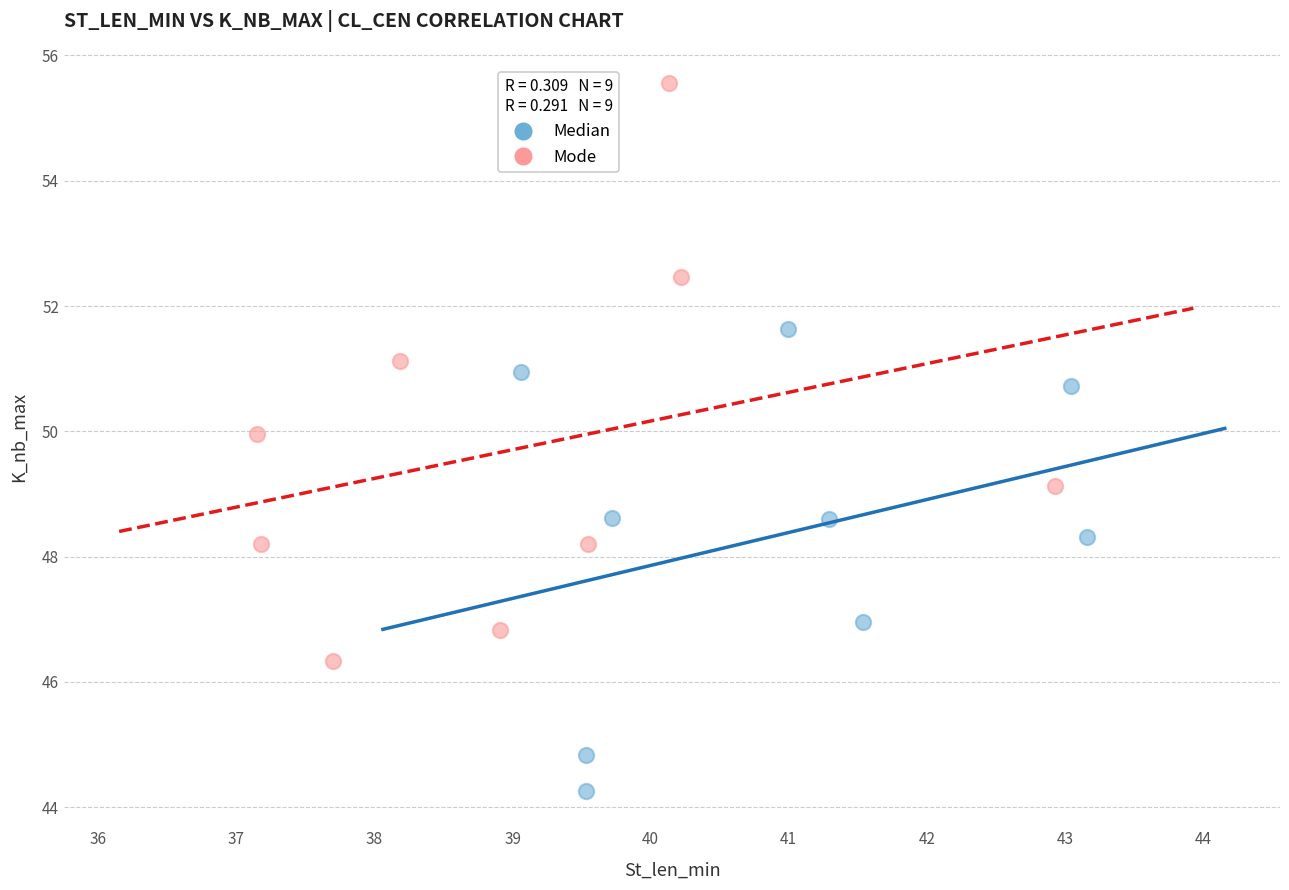

Which series contains the highest Y value?

Mode